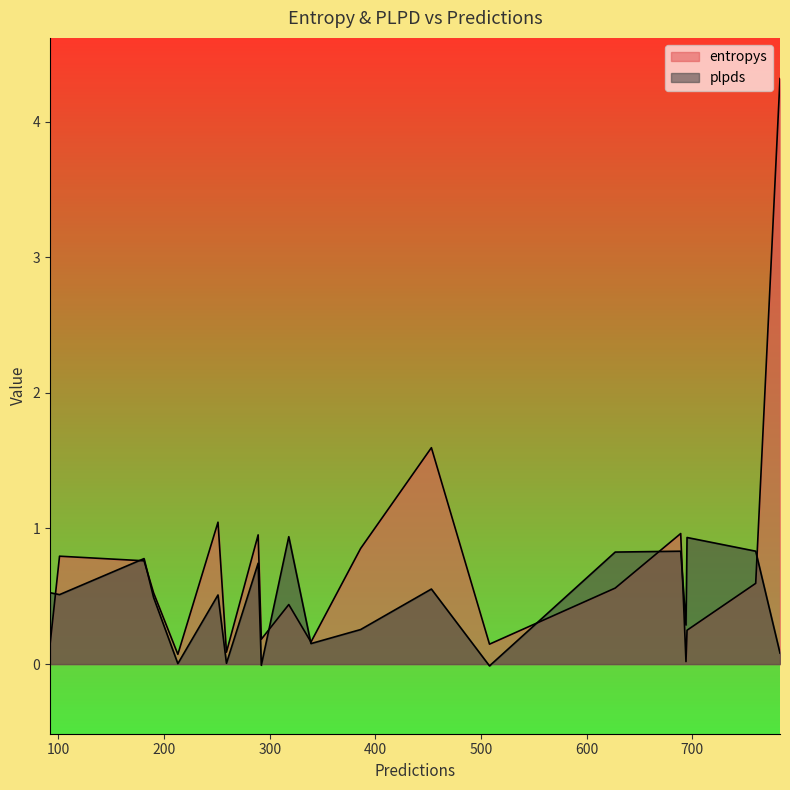

At how many categories does at least one series exceed 3?

1